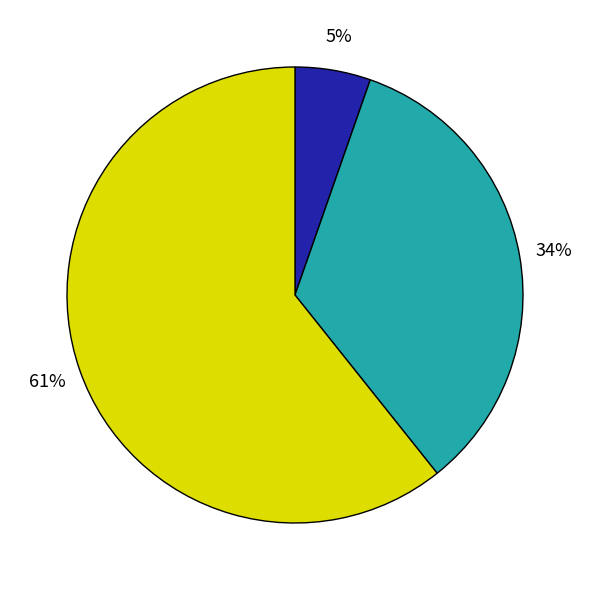

Count the number of slices in the pie.

3